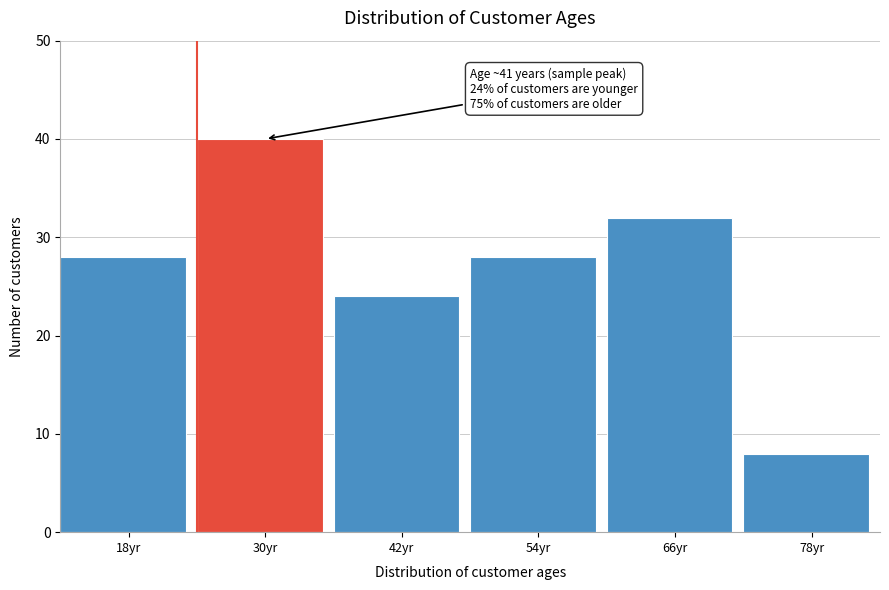

Reading left to right, transcribe all the data shown in this chart.

28	40	24	28	32	8